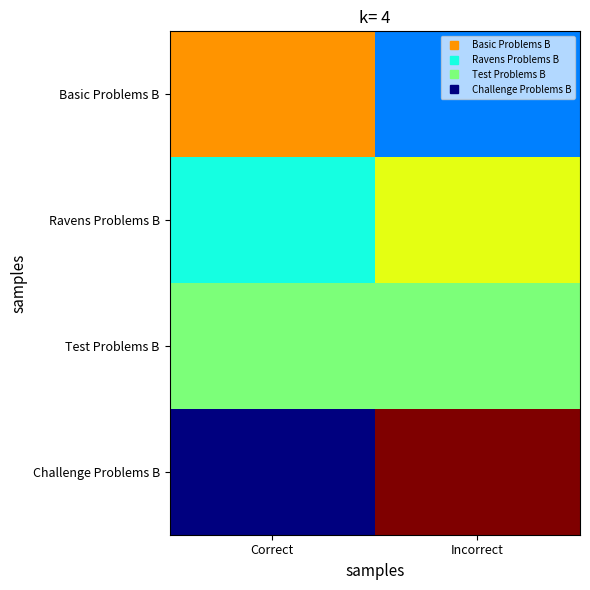

Which has a higher value, Incorrect or Correct?

Correct